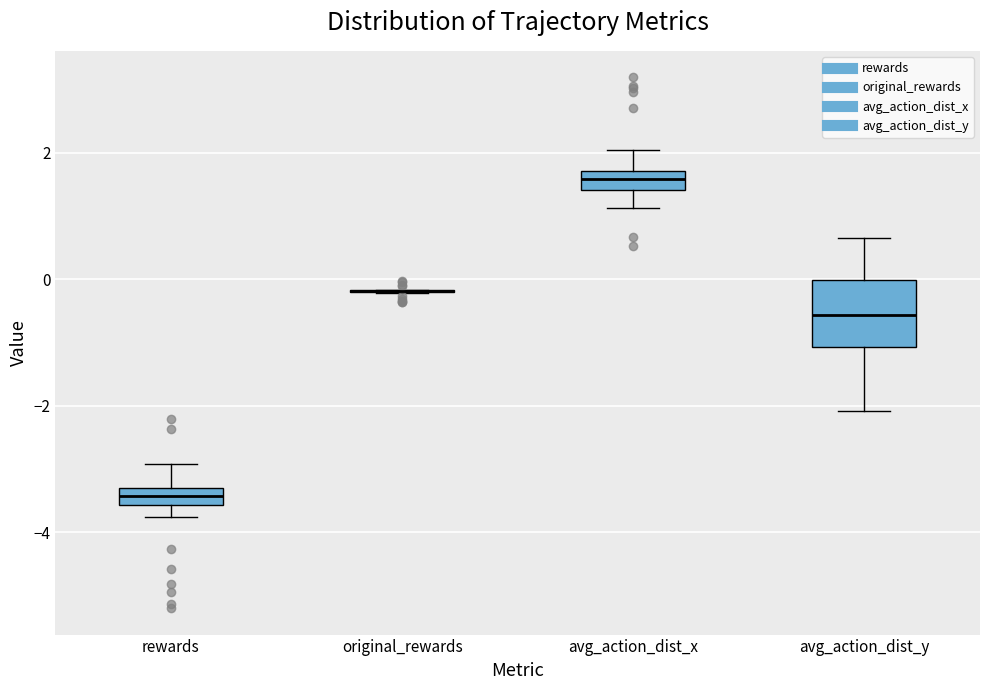

Where does the median line of the box for avg_action_dist_x sit on the y-axis? The values are not printed on the chart, so give them approximately, as read against the axis.

1.6